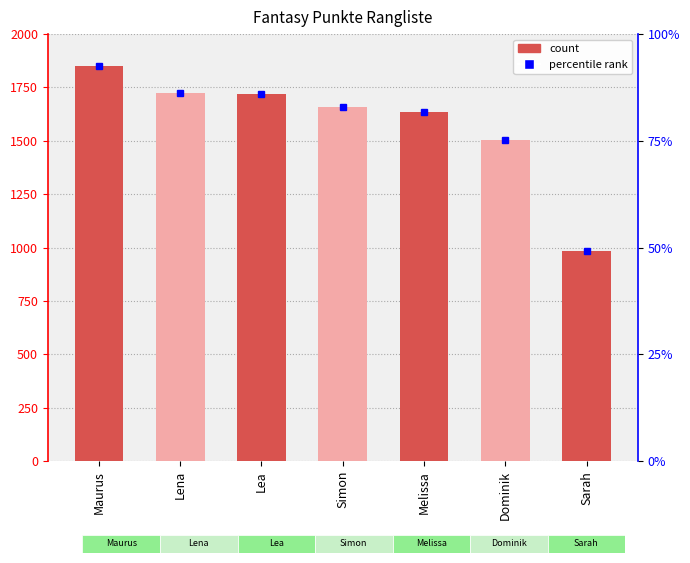

How many values are below 1657?

3